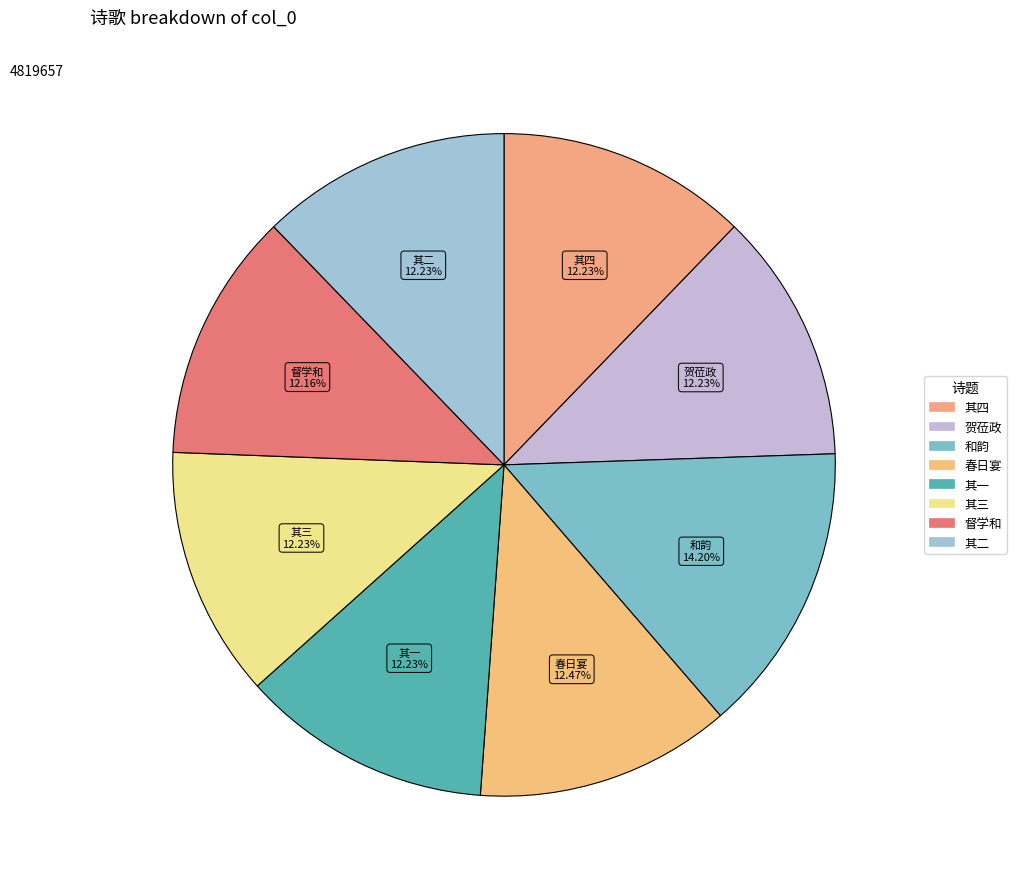

Does any single category account for the majority?

No